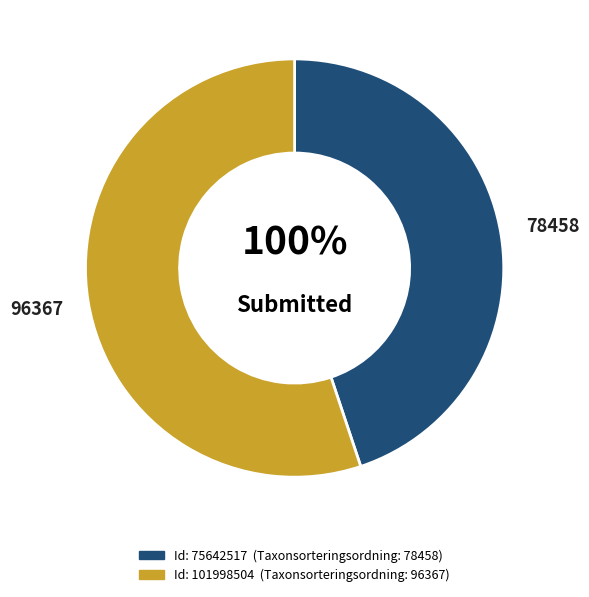

What is the largest slice in the pie chart?

101998504